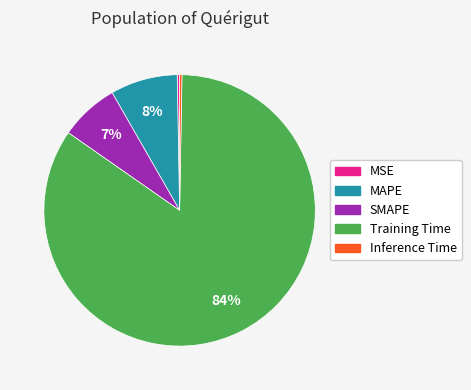

Between SMAPE and MAPE, which is larger?

MAPE